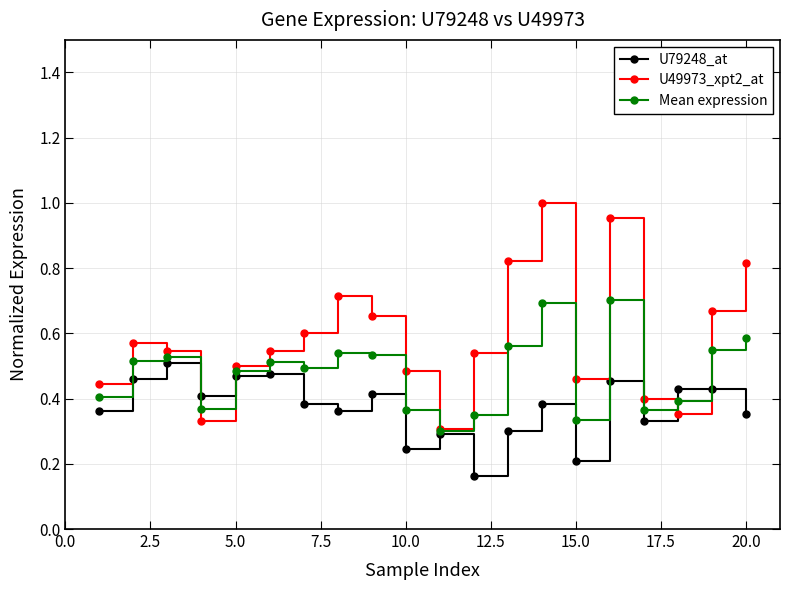

True or false: U49973_xpt2_at and U79248_at cross at least once.

True